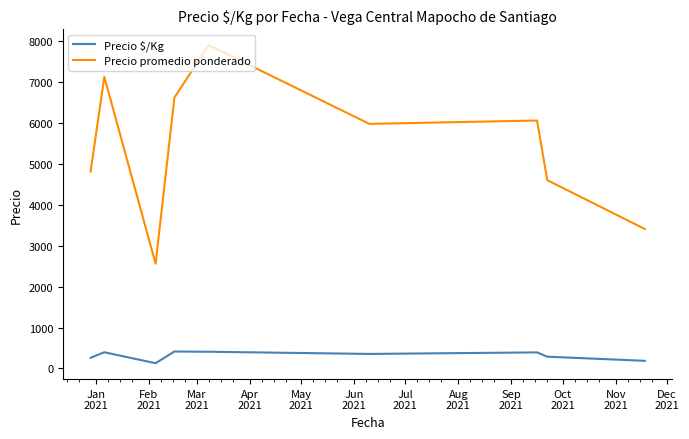

Which series has the largest range (max minus min)?

Precio promedio ponderado